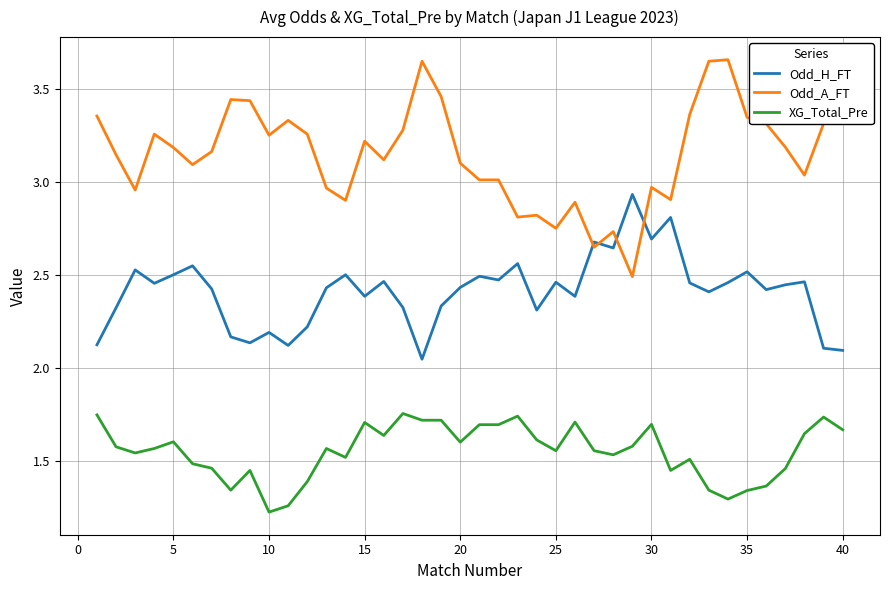

True or false: XG_Total_Pre and Odd_A_FT intersect in this chart.

False